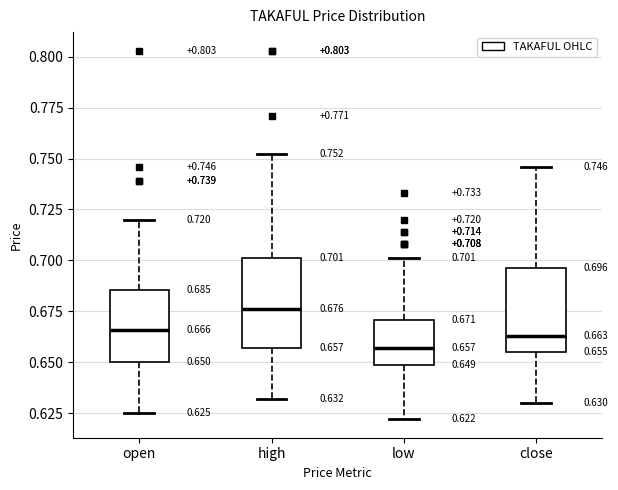

Which box has the lowest median line?

low